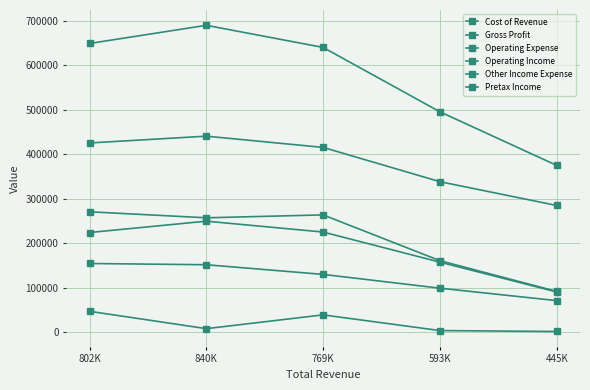

Is this an area chart (filled region under the line)?

No